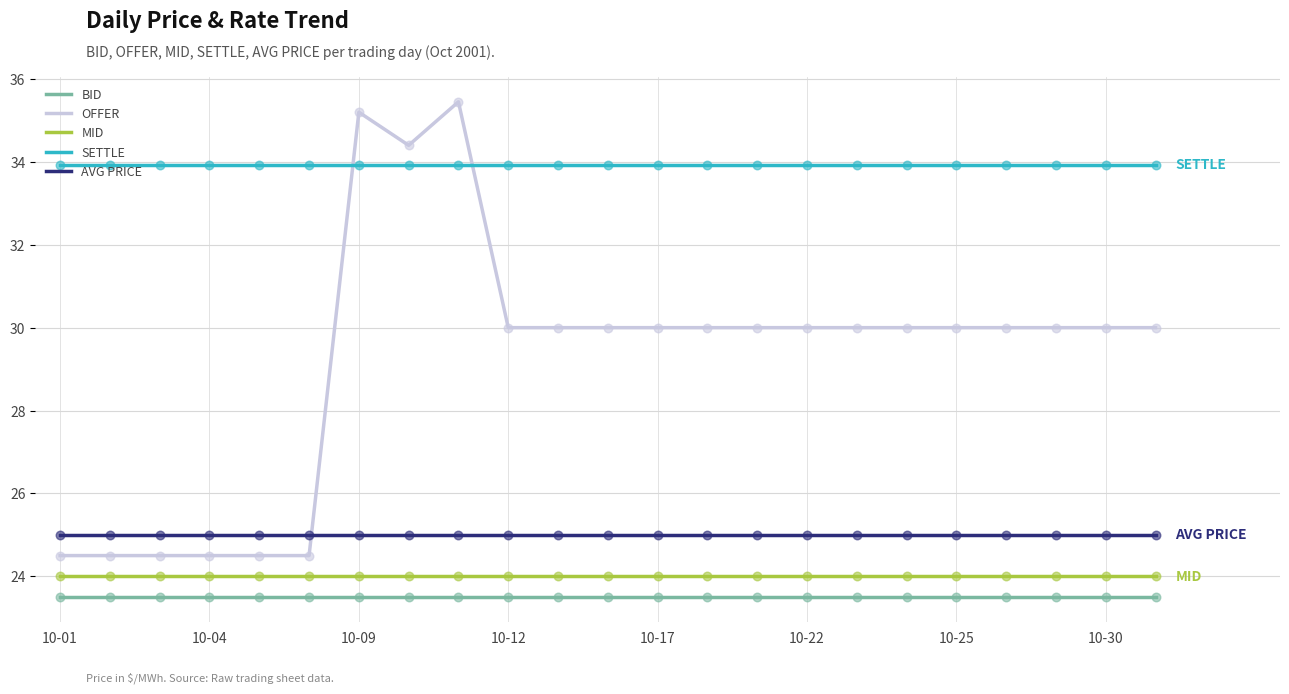

At how many categories does at least one series exceed 29?

23